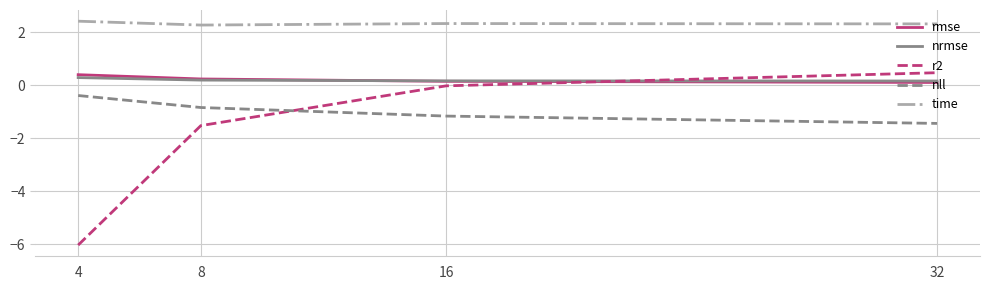

Is it true that time equals 1.2 at 32?

False